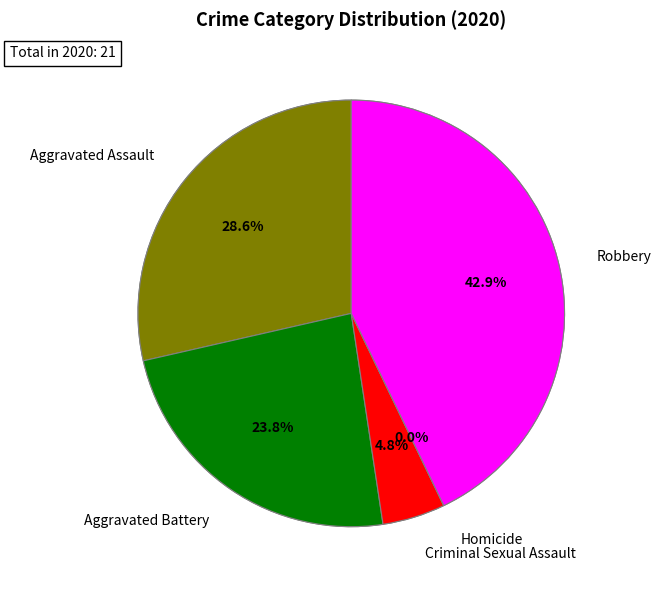

To the nearest percent, what is the average slice percentage?

20%